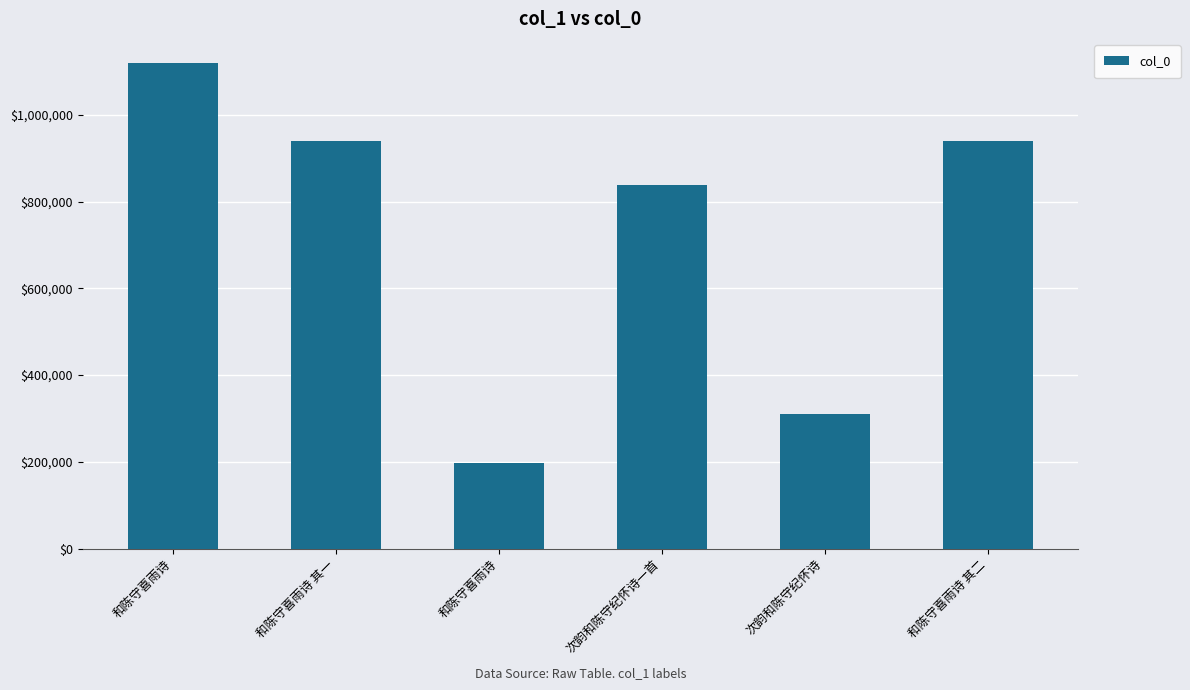

True or false: the data shows 1635783 at 和陈守喜雨诗.

False